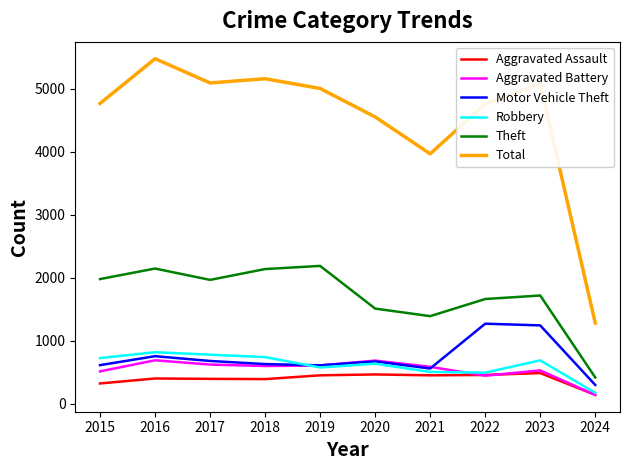

List the series in order of their peak value, highest first.

Total, Theft, Motor Vehicle Theft, Robbery, Aggravated Battery, Aggravated Assault